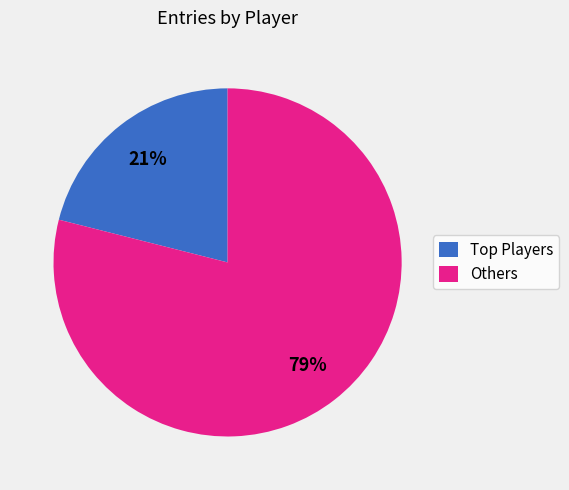

What is the largest slice in the pie chart?

Others